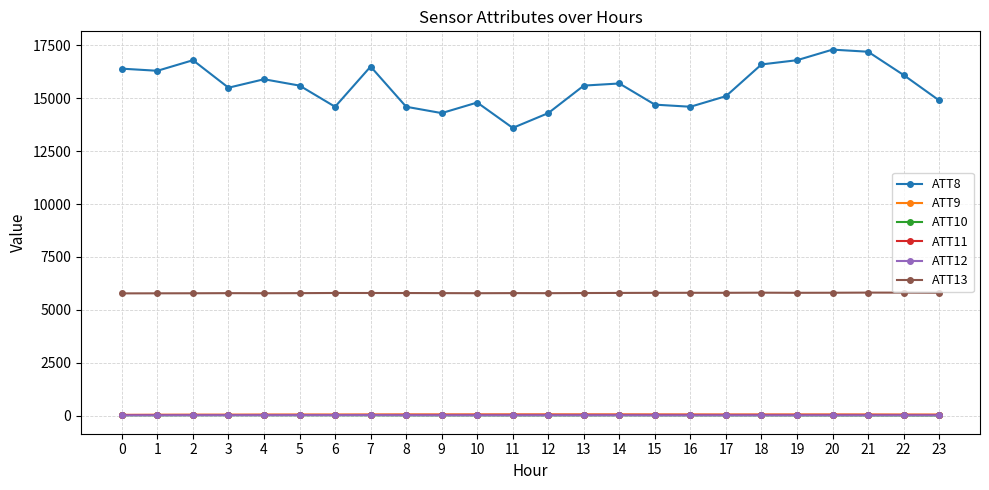

What is the sum of all ATT9 values?

1179.1